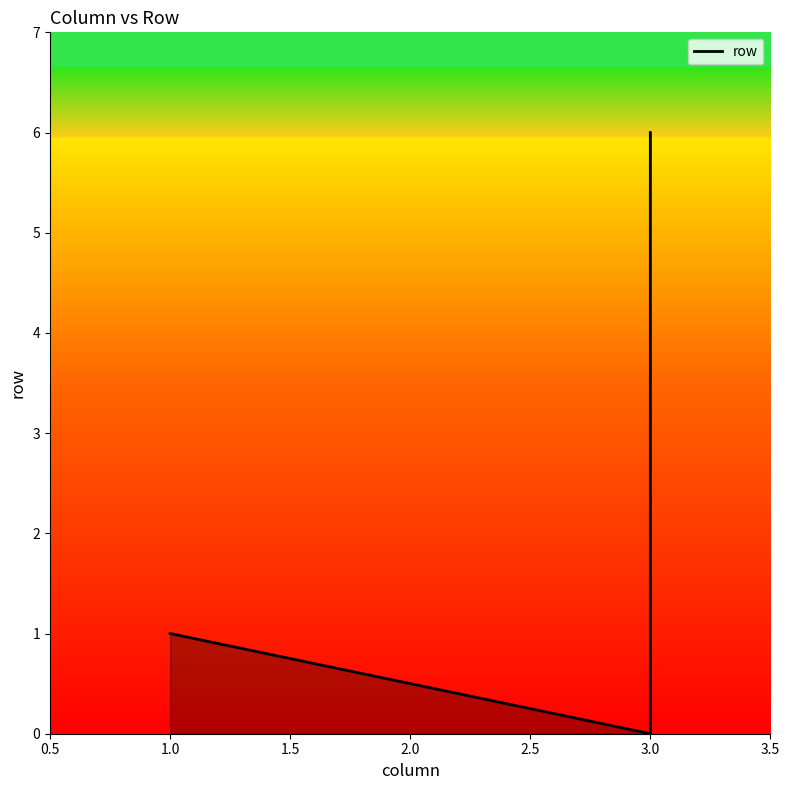

How many points are lower than both their immediate neighbors (excluding endpoints)?

1